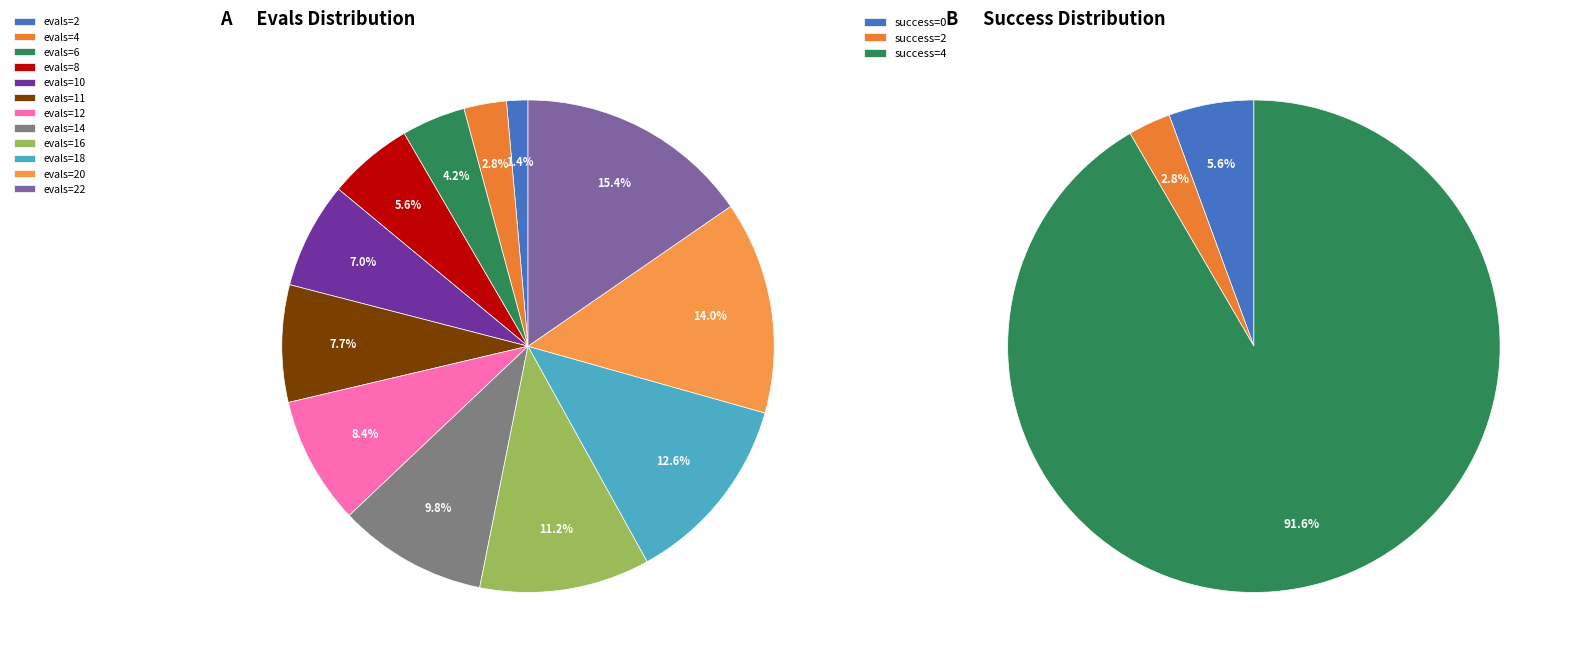

What percentage is the evals=12 slice, to the nearest percent?

8%